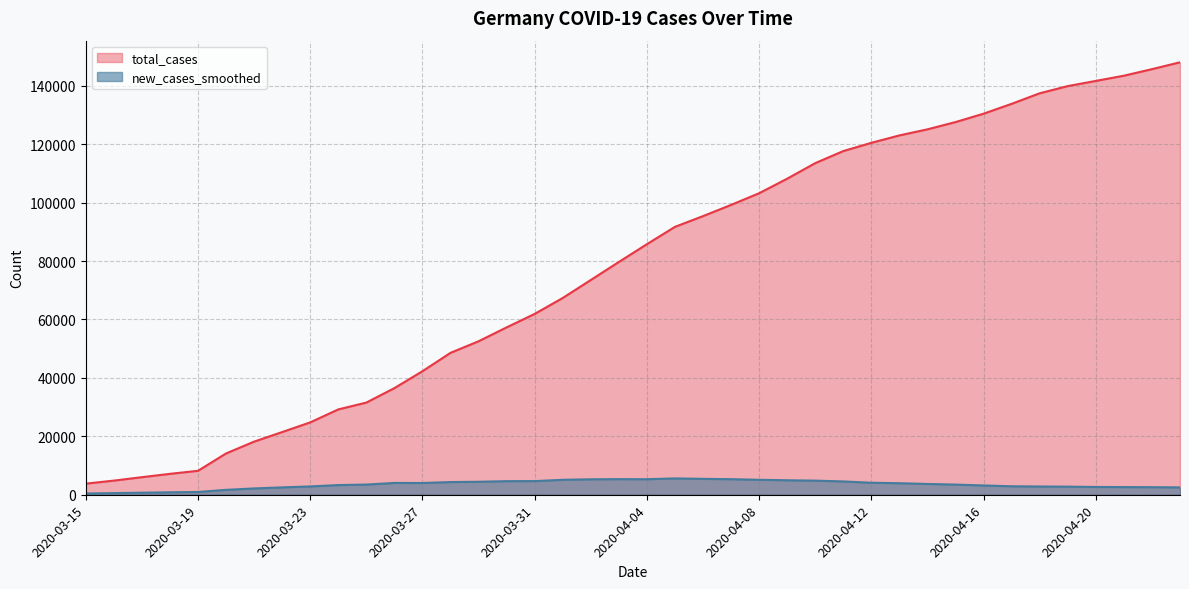

What is the sum of all new_cases_smoothed values?

139836.1